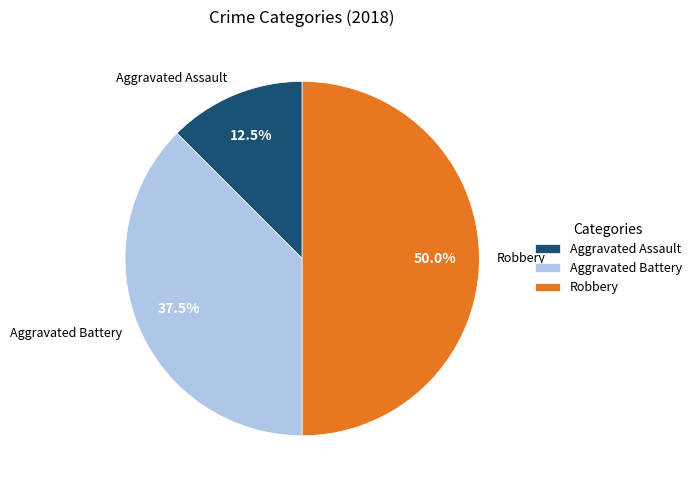

Rank the categories by value from highest to lowest.

Robbery, Aggravated Battery, Aggravated Assault